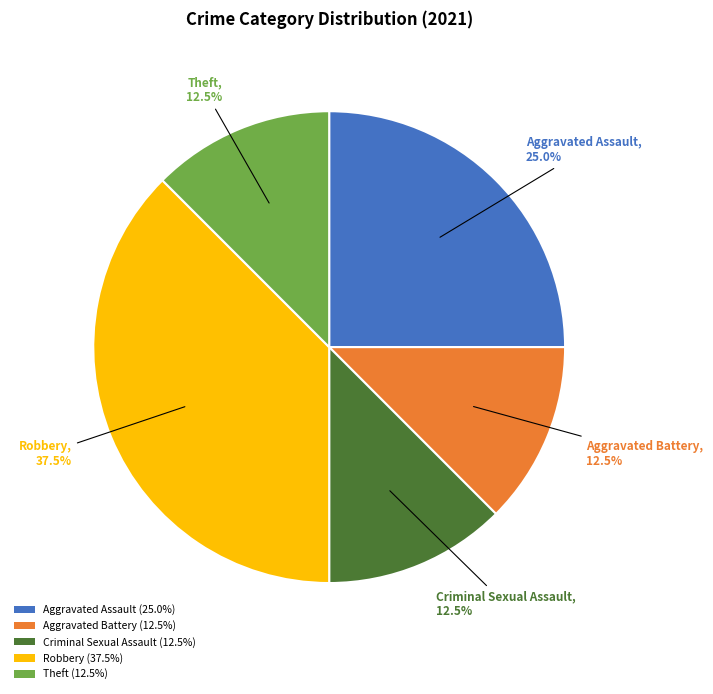

How many segments does this pie chart have?

5